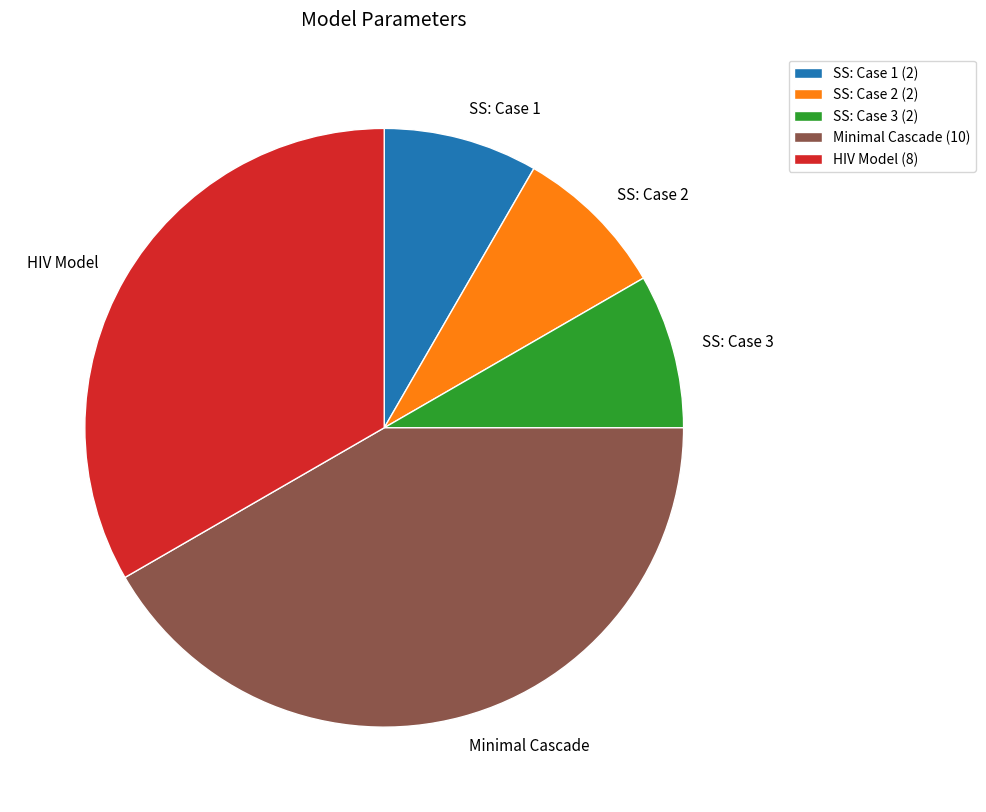

Between SS: Case 2 and HIV Model, which is larger?

HIV Model